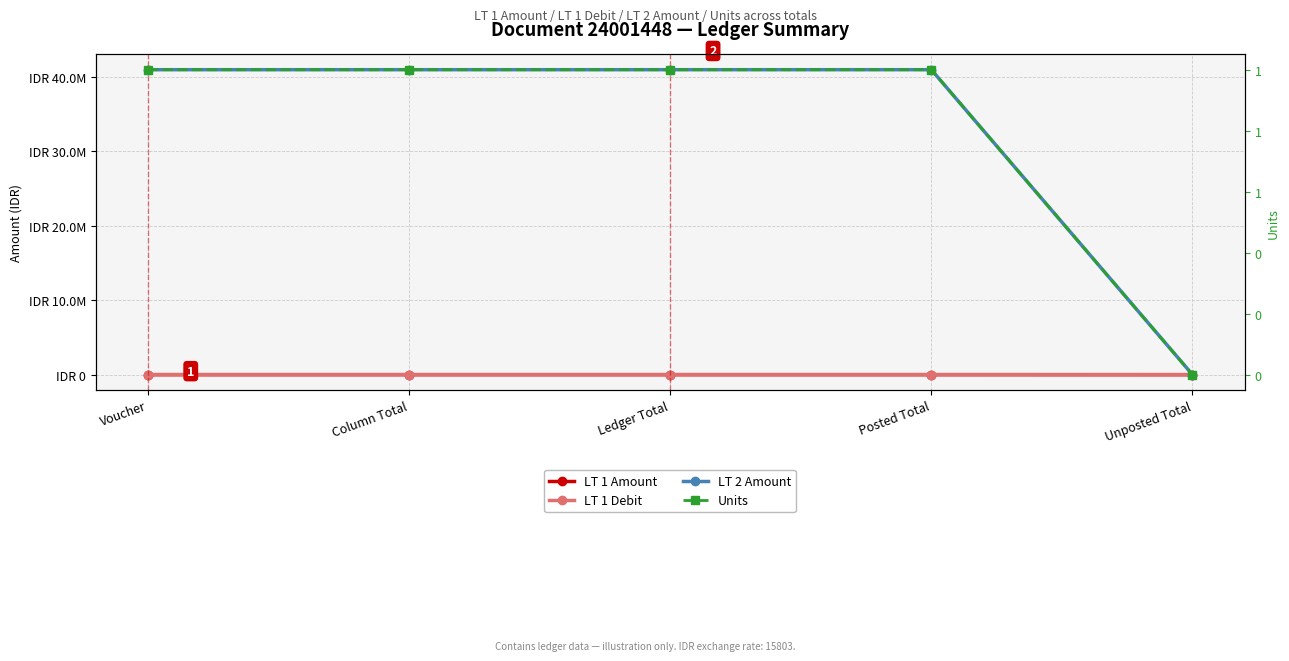

Is this an area chart (filled region under the line)?

No